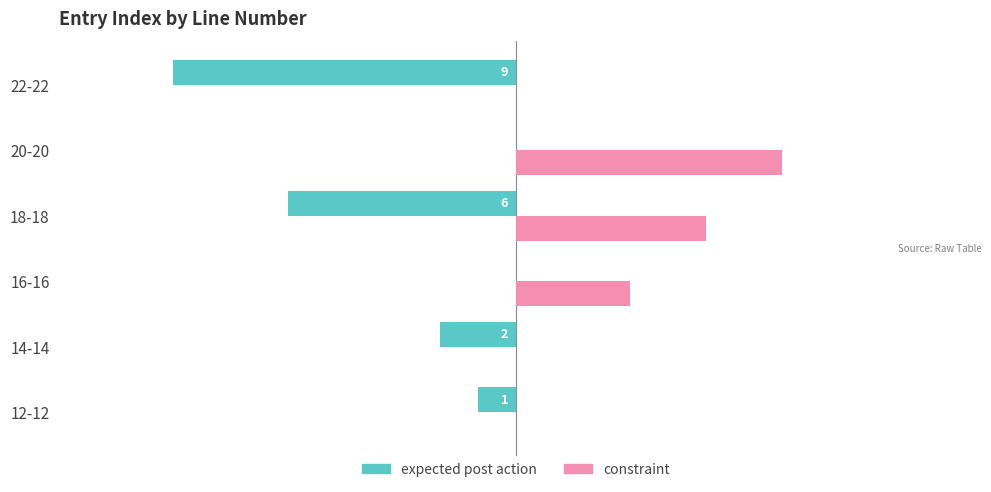

How many constraint values are between 0 and 5?

5